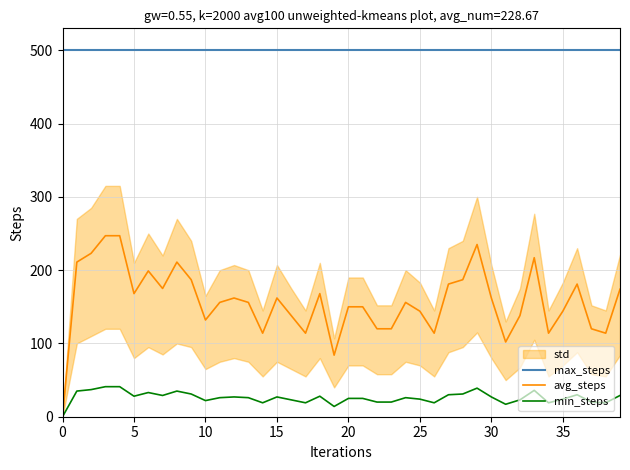

What is the difference between the second highest and second lowest values in the min_steps series?

27